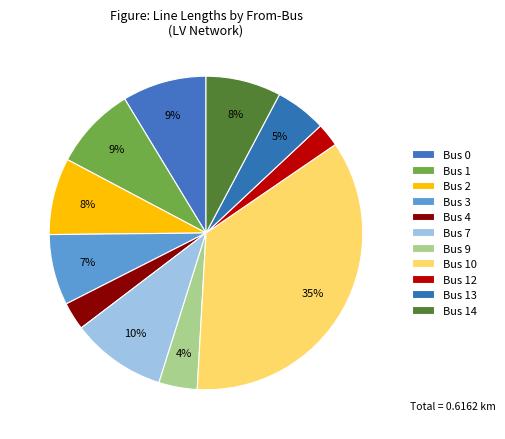

Which slice is the largest?

Bus 10